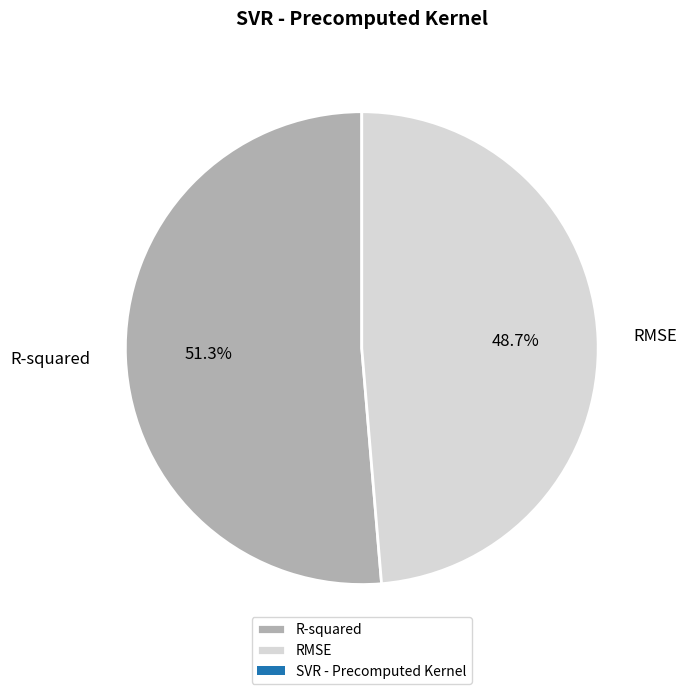

The RMSE slice represents 59% of the pie. True or false?

False